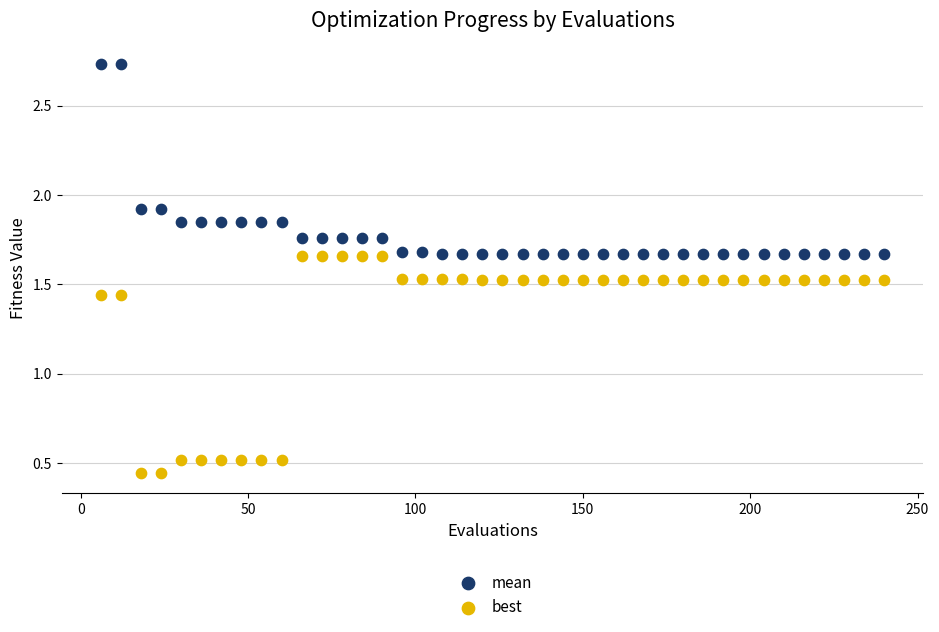

Across all data points, what is the range of Y values (max minus min)?

2.3